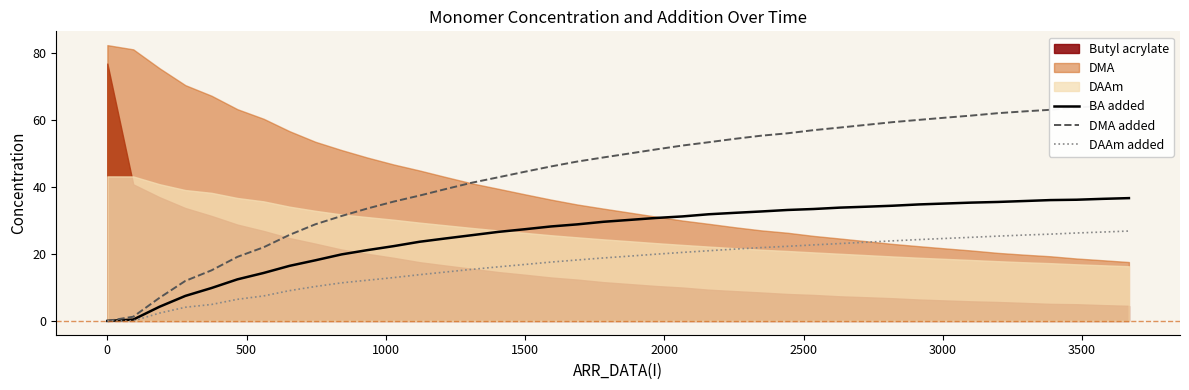

What is the maximum value for BA added?

36.7